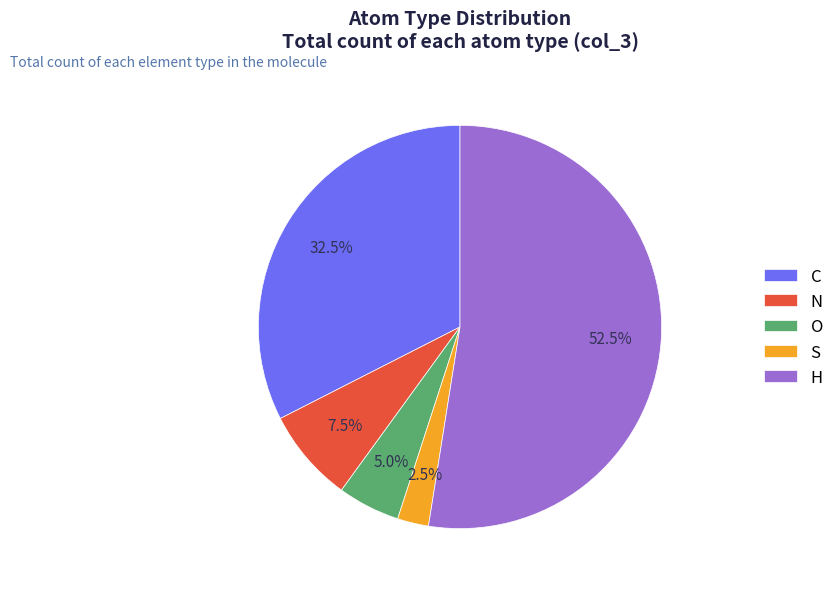

What is the total percentage of S and N?

10.0%